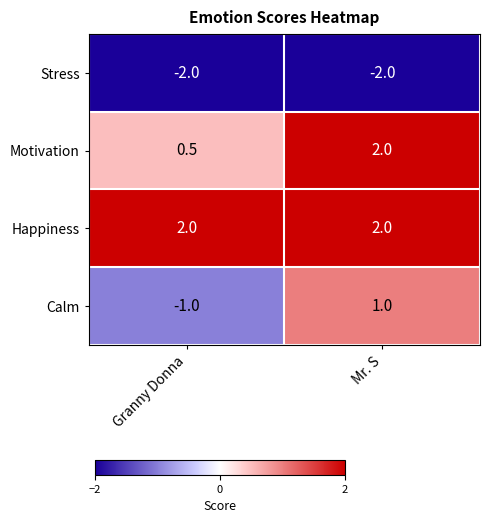

Reading left to right, transcribe all the data shown in this chart.

Stress: Granny Donna=-2.0	Mr. S=-2.0
Motivation: Granny Donna=0.5	Mr. S=2.0
Happiness: Granny Donna=2.0	Mr. S=2.0
Calm: Granny Donna=-1.0	Mr. S=1.0